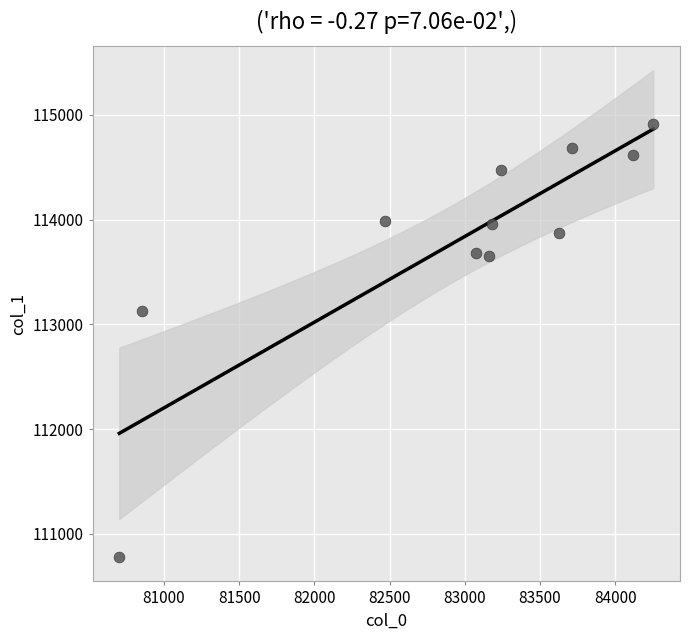

What Y value in the scatter plot is closest to 112847?

113127.2